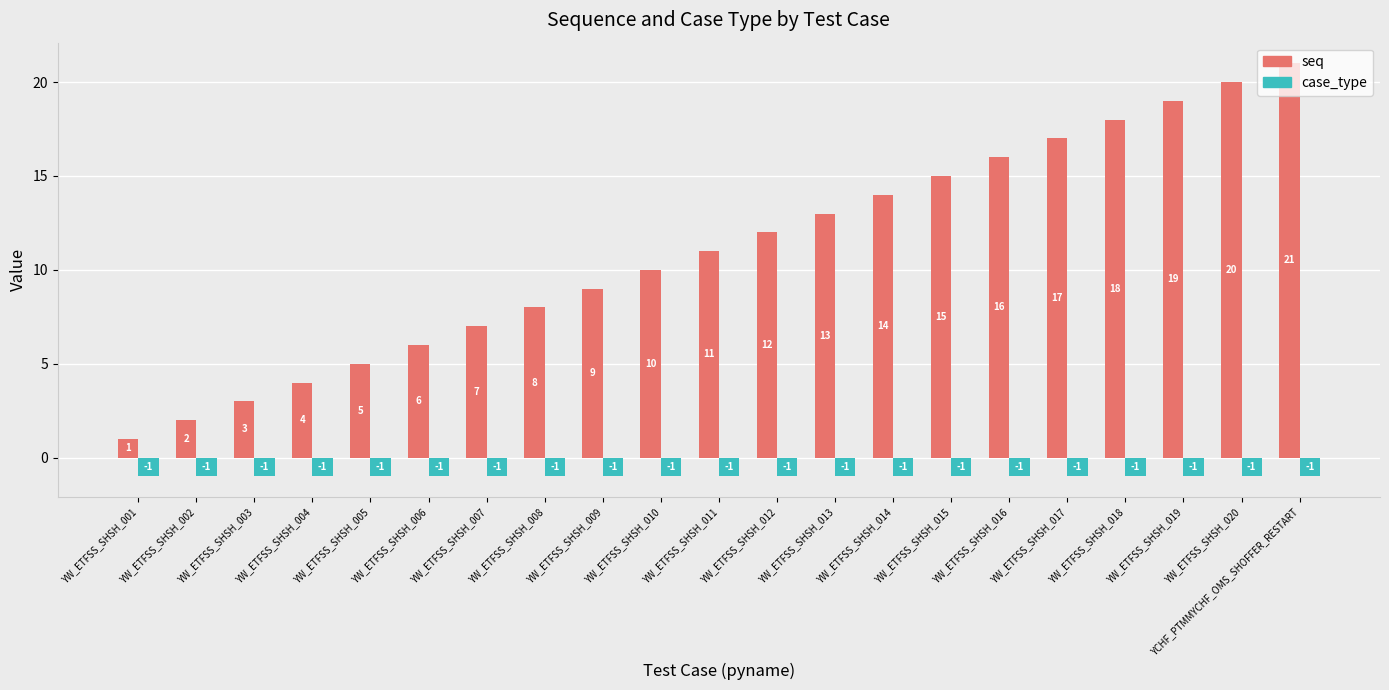

At which label does seq reach its minimum?

YW_ETFSS_SHSH_001